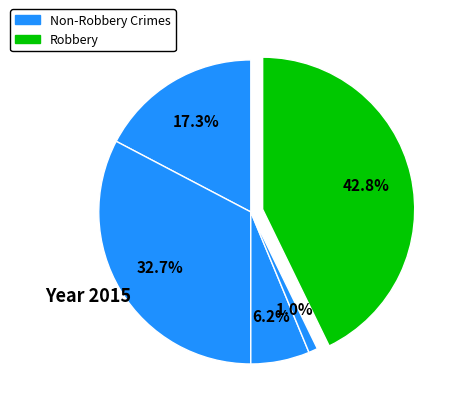

Is there any slice that represents more than half of the pie?

No